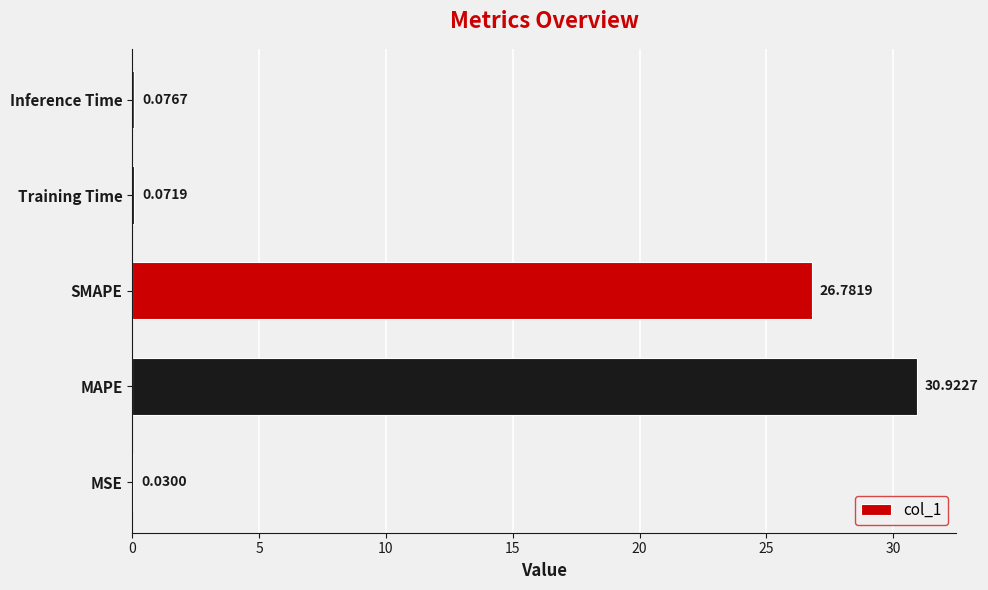

Which label corresponds to the largest value in the chart?

MAPE